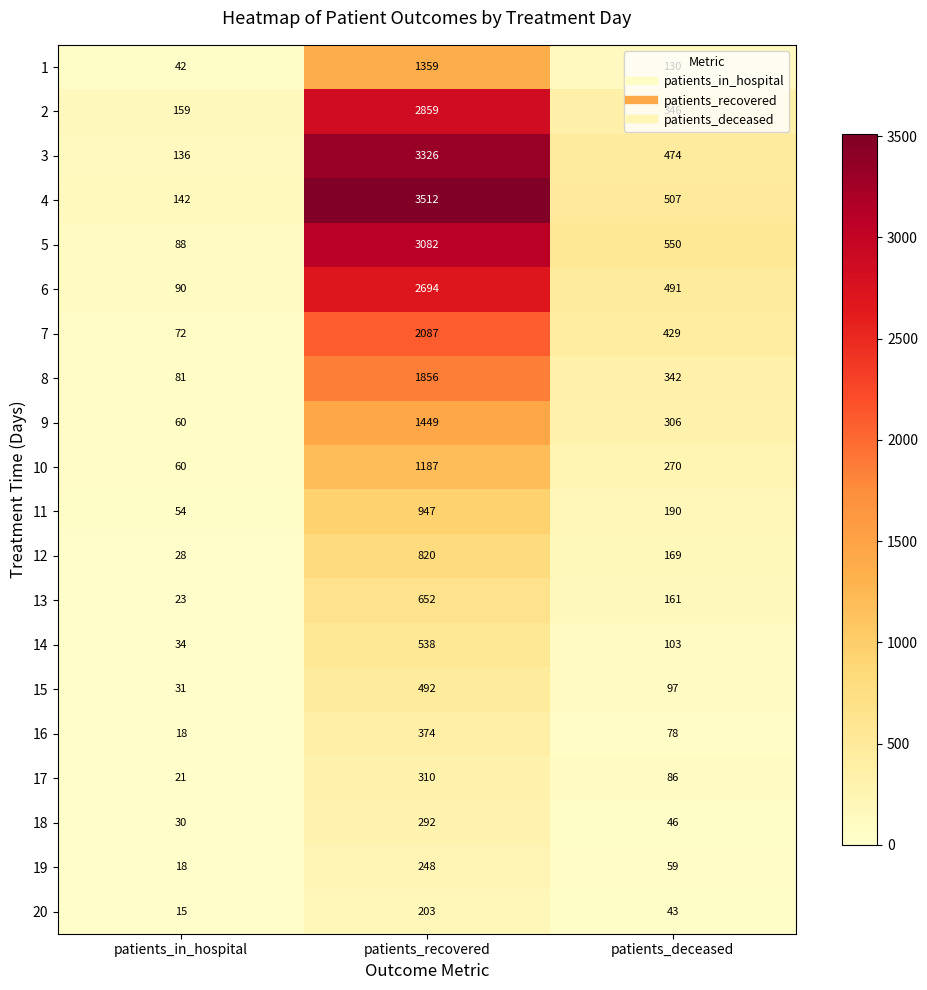

List the series in order of their peak value, highest first.

4, 3, 5, 2, 6, 7, 8, 9, 1, 10, 11, 12, 13, 14, 15, 16, 17, 18, 19, 20